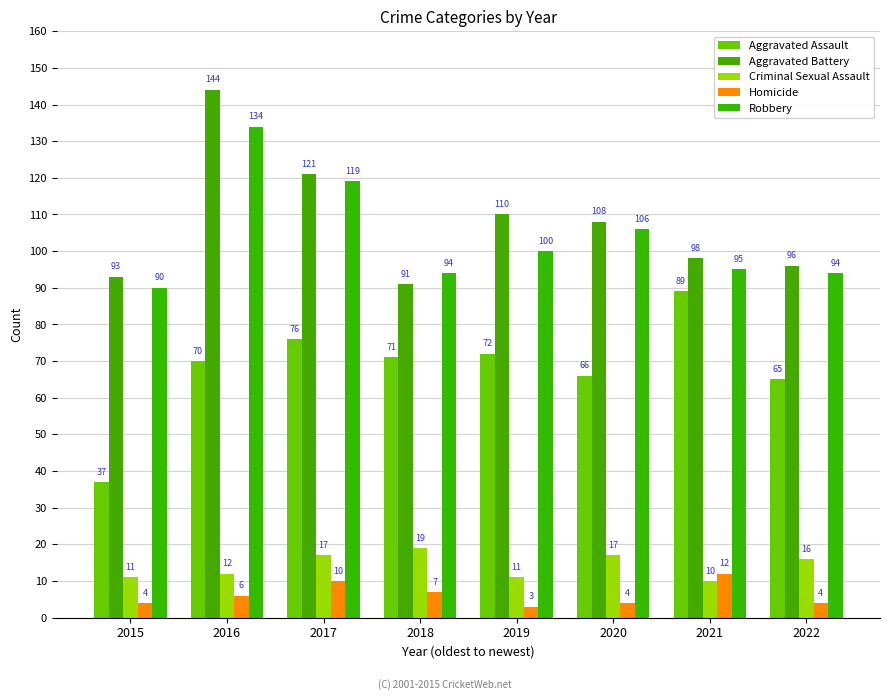

At 2021, list the series in order from smallest to largest.

Criminal Sexual Assault, Homicide, Aggravated Assault, Robbery, Aggravated Battery